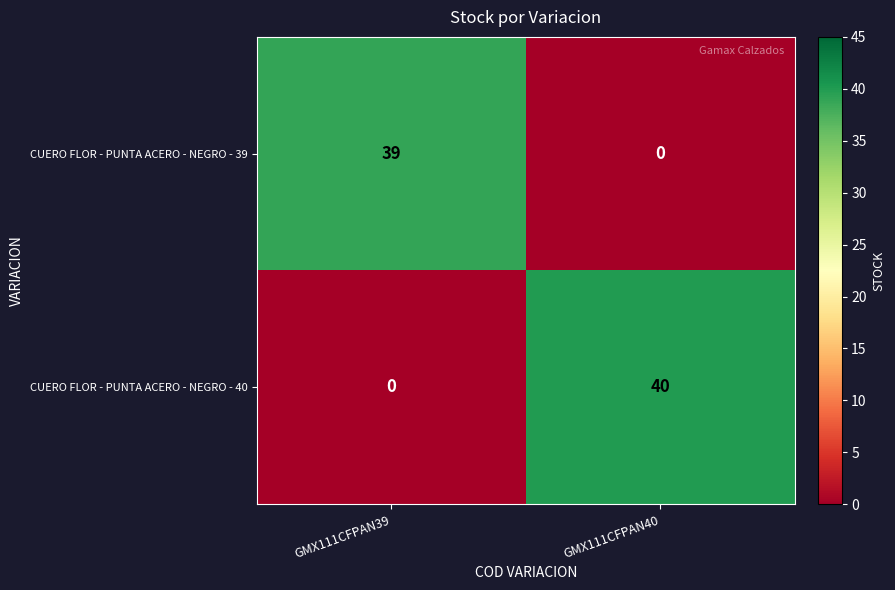

Which label corresponds to the largest value in the chart?

GMX111CFPAN40